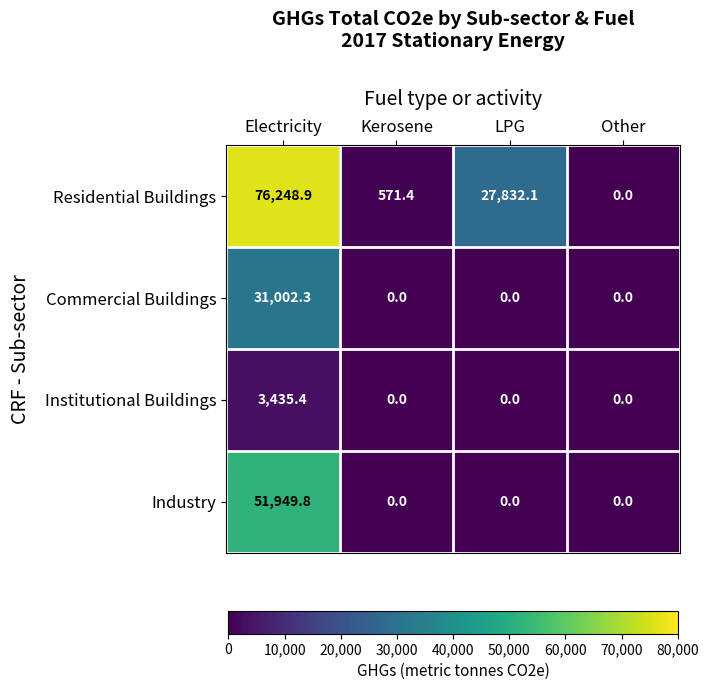

The Industry series shows 51949.8 at Electricity. True or false?

True